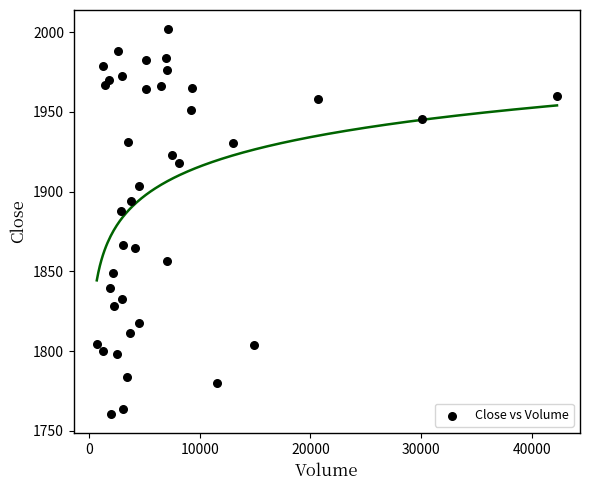

What Y value in the scatter plot is closest to 1881?

1887.8